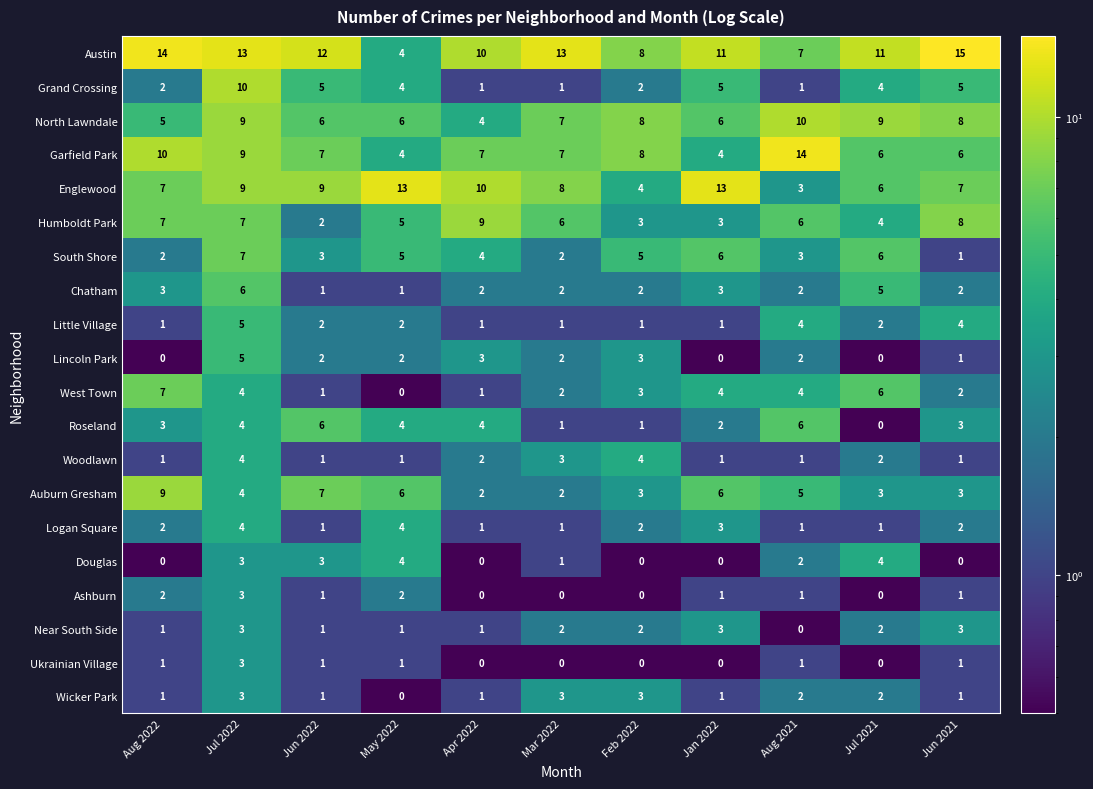

How many series are shown in this chart?

20